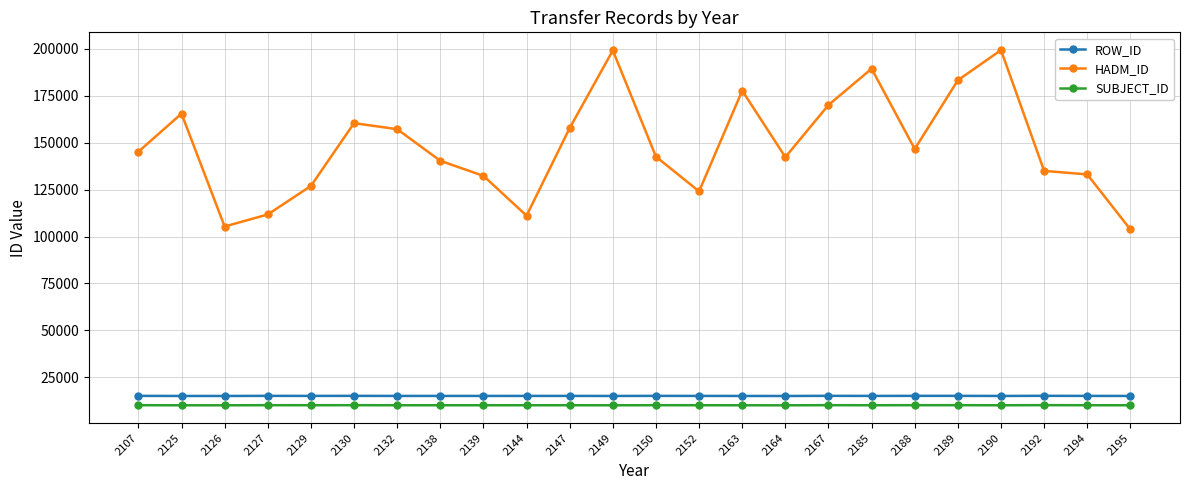

What is the minimum value for ROW_ID?

14974